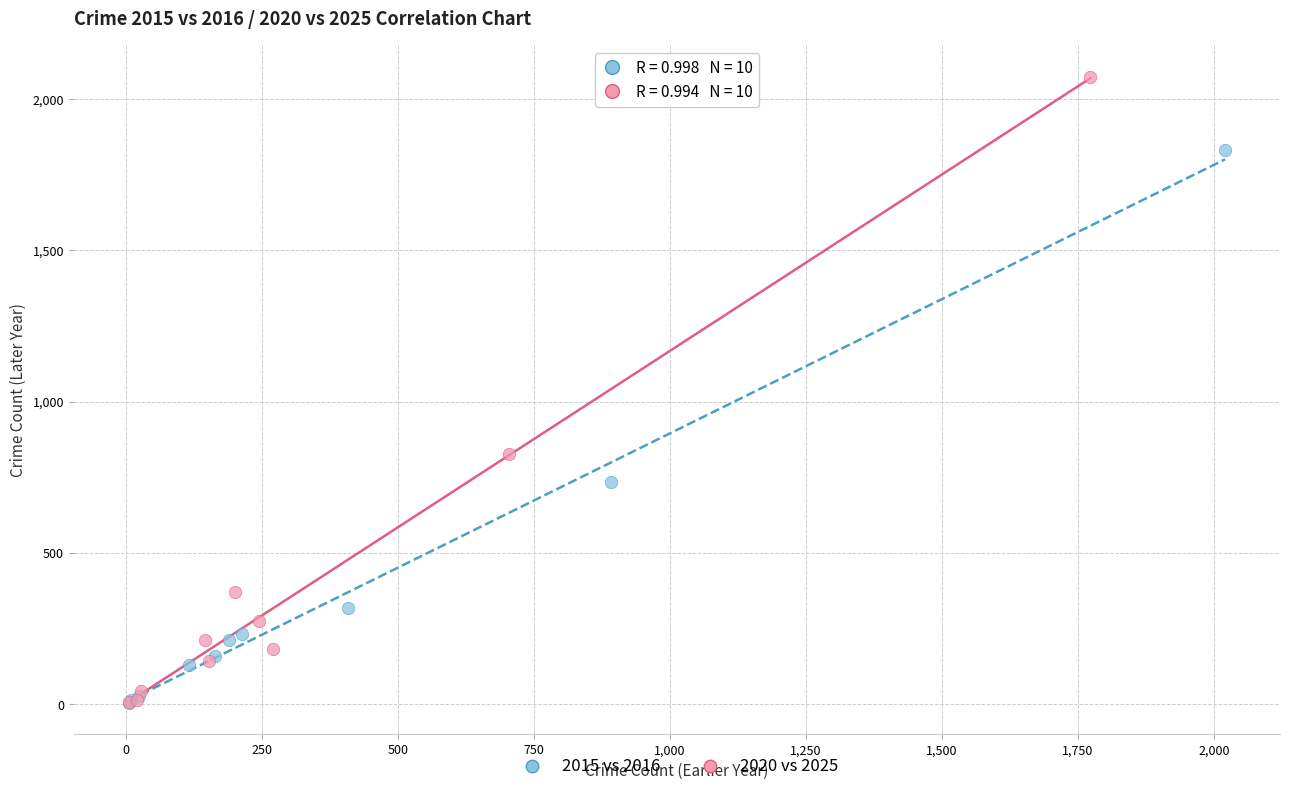

What are all the series names shown in the legend?

2015 vs 2016, 2020 vs 2025